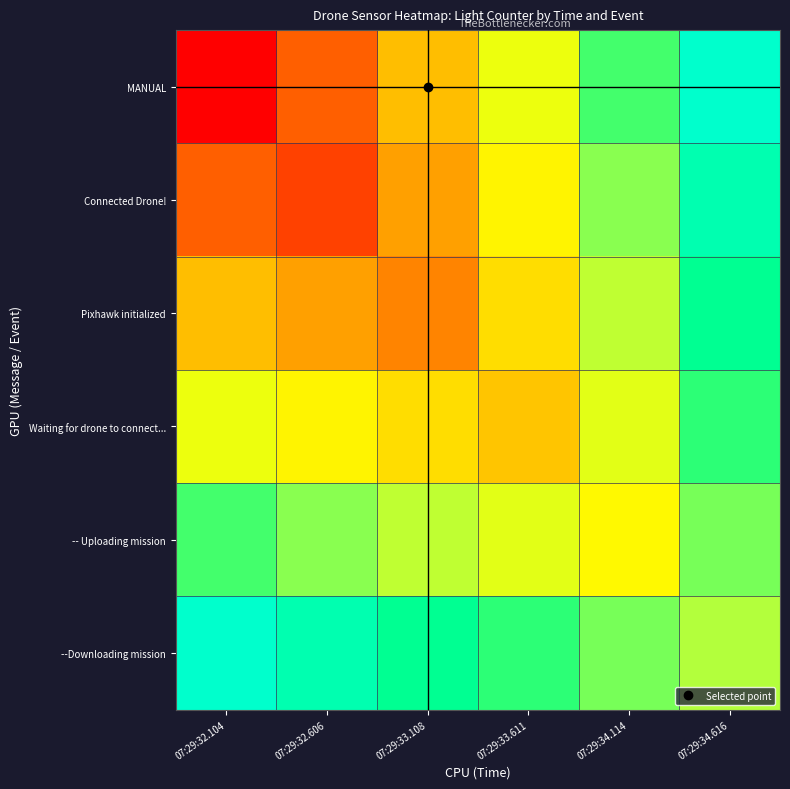

How many distinct data groups are displayed?

6